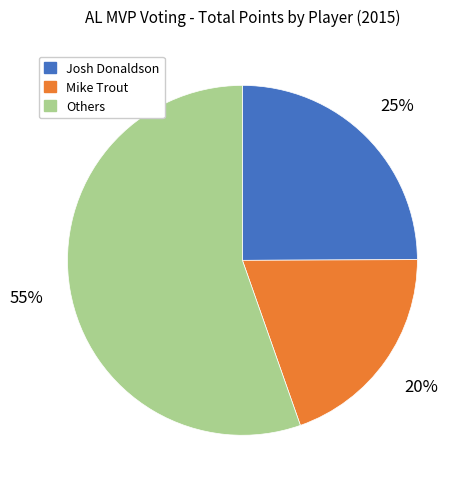

Is it true that Josh Donaldson is 25% of the pie?

True